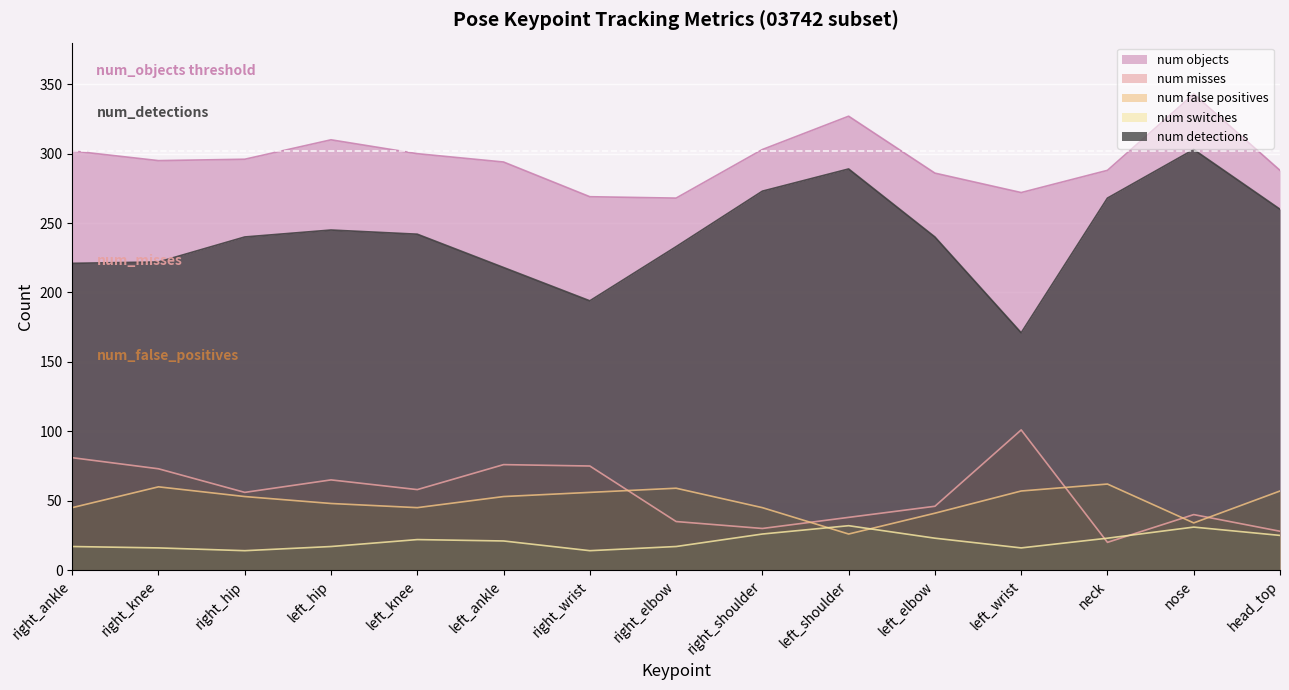

What is the label of the 8th point from the left?

 right_elbow 